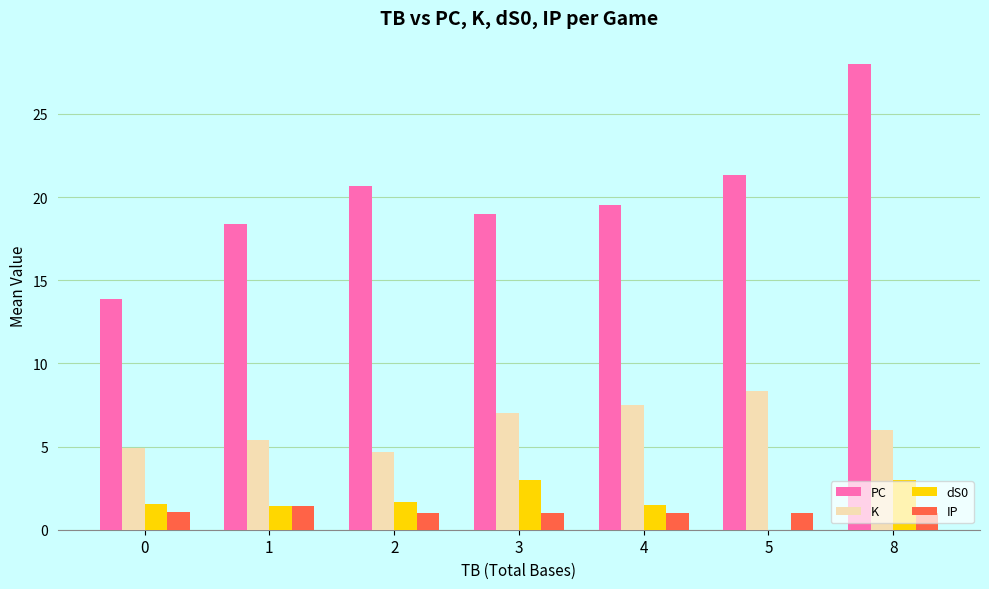

How many IP values are between 1 and 2?

7